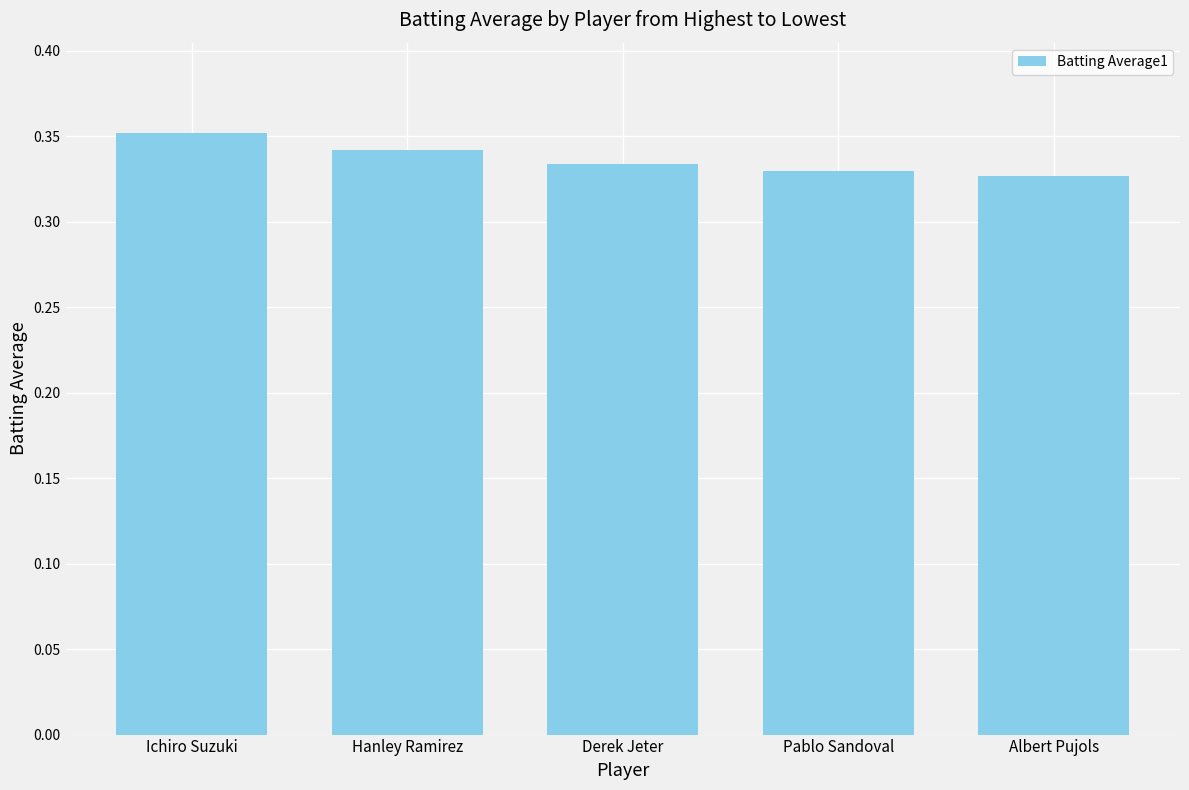

The chart shows a value of 0.5 at Derek Jeter. True or false?

False